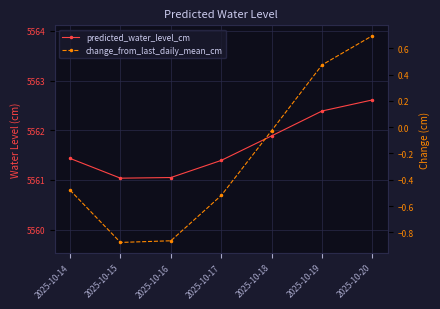

In predicted_water_level_cm, how many points are lower than both neighbors (excluding endpoints)?

1